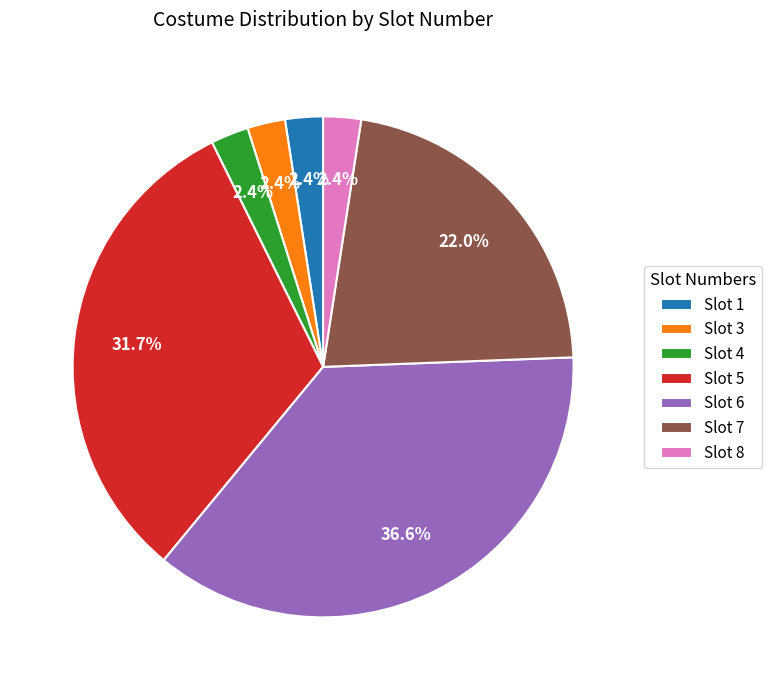

Which has a higher value, Slot 8 or Slot 7?

Slot 7